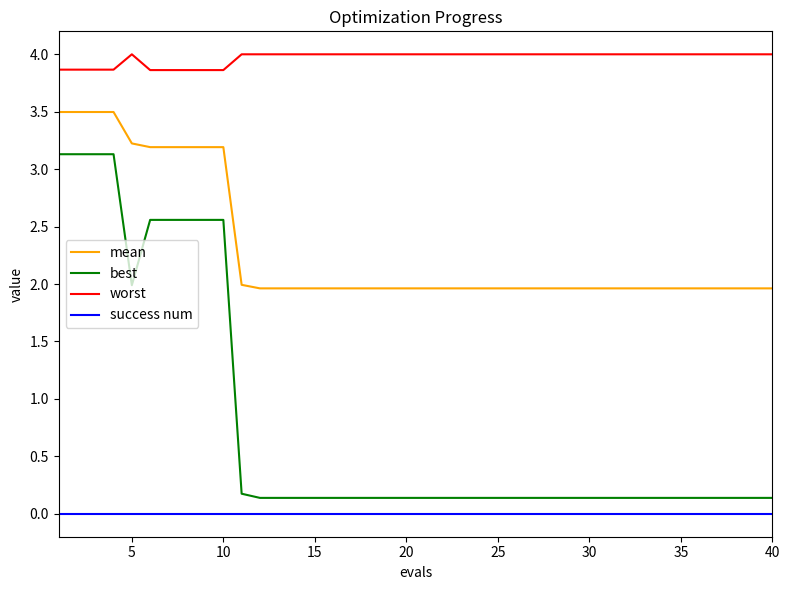

What is the difference between the maximum and minimum values in the best series?

3.0